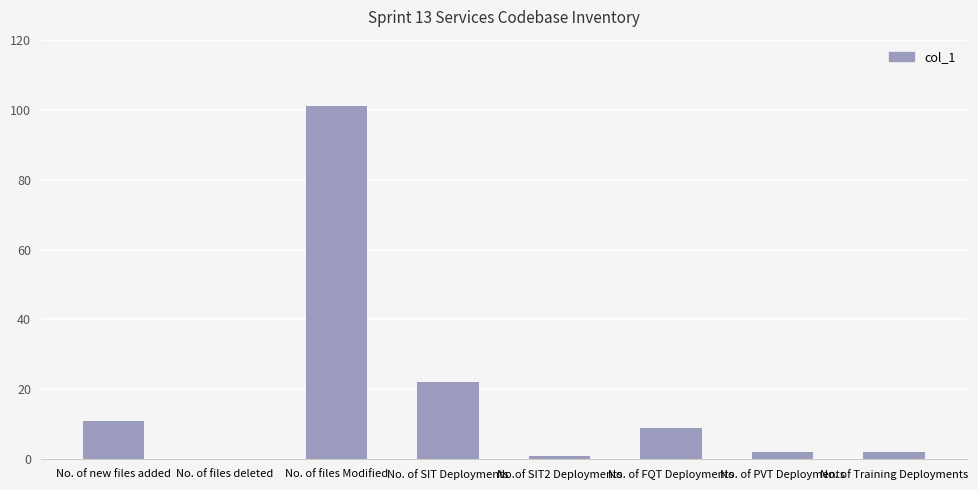

Approximately how many times larger is the value at No. of FQT Deployments compared to No. of SIT Deployments?

0.4